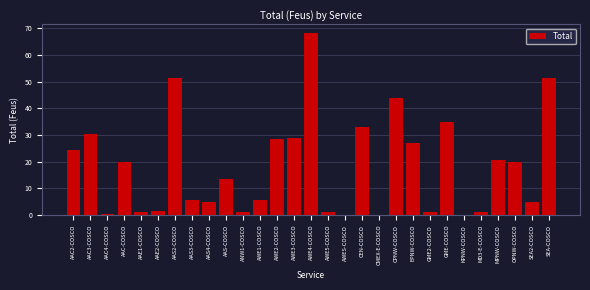

Reading left to right, transcribe all the data shown in this chart.

AAC2-COSCO=24.5	AAC3-COSCO=30.5	AAC4-COSCO=0.5	AAC-COSCO=20.0	AAE1-COSCO=1.0	AAE2-COSCO=1.5	AAS2-COSCO=51.5	AAS3-COSCO=5.5	AAS4-COSCO=5.0	AAS-COSCO=13.5	ANW1-COSCO=1.0	AWE1-COSCO=5.5	AWE2-COSCO=28.5	AWE3-COSCO=29.0	AWE4-COSCO=68.0	AWE5-COSCO=1.0	AWES-COSCO=0.0	CEN-COSCO=33.0	CMEX-E-COSCO=0.0	CPNW-COSCO=44.0	EPNW-COSCO=27.0	GME2-COSCO=1.0	GME-COSCO=35.0	KPNW-COSCO=0.0	MD3-E-COSCO=1.0	MPNW-COSCO=20.5	OPNW-COSCO=20.0	SEA2-COSCO=5.0	SEA-COSCO=51.5